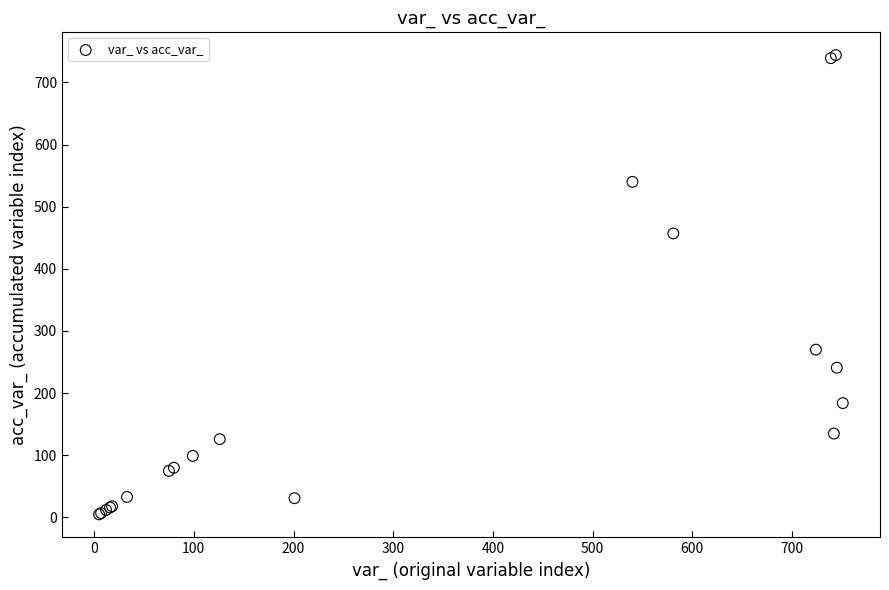

What Y value in the scatter plot is closest to 374?

457